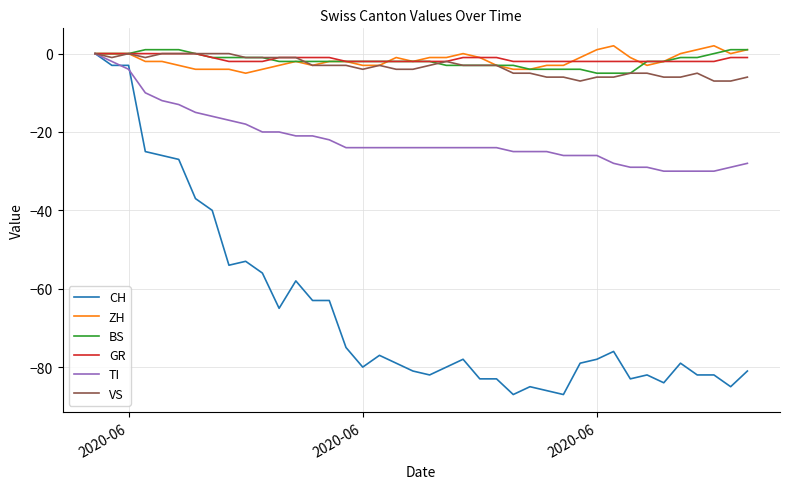

Count the number of categories in the chart.

40